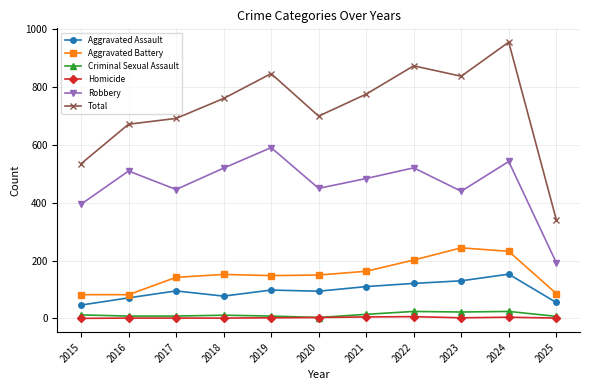

At how many categories does at least one series exceed 282?

11